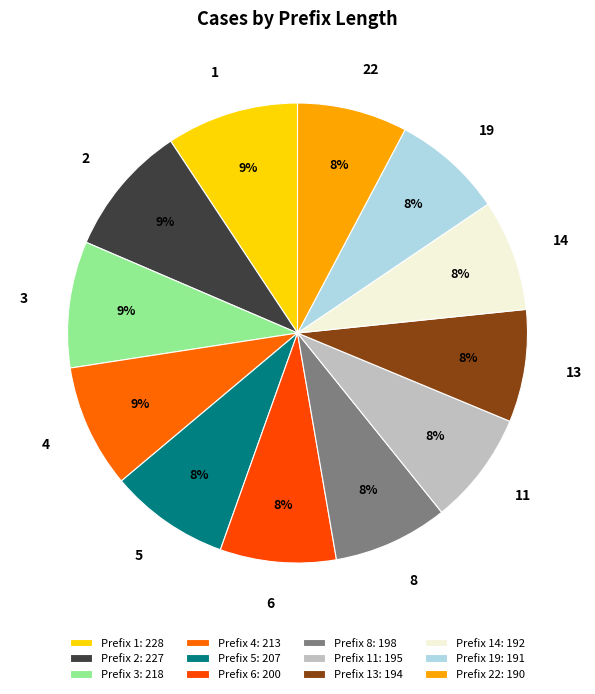

Is the sum of 19 and 6 greater than half?

No